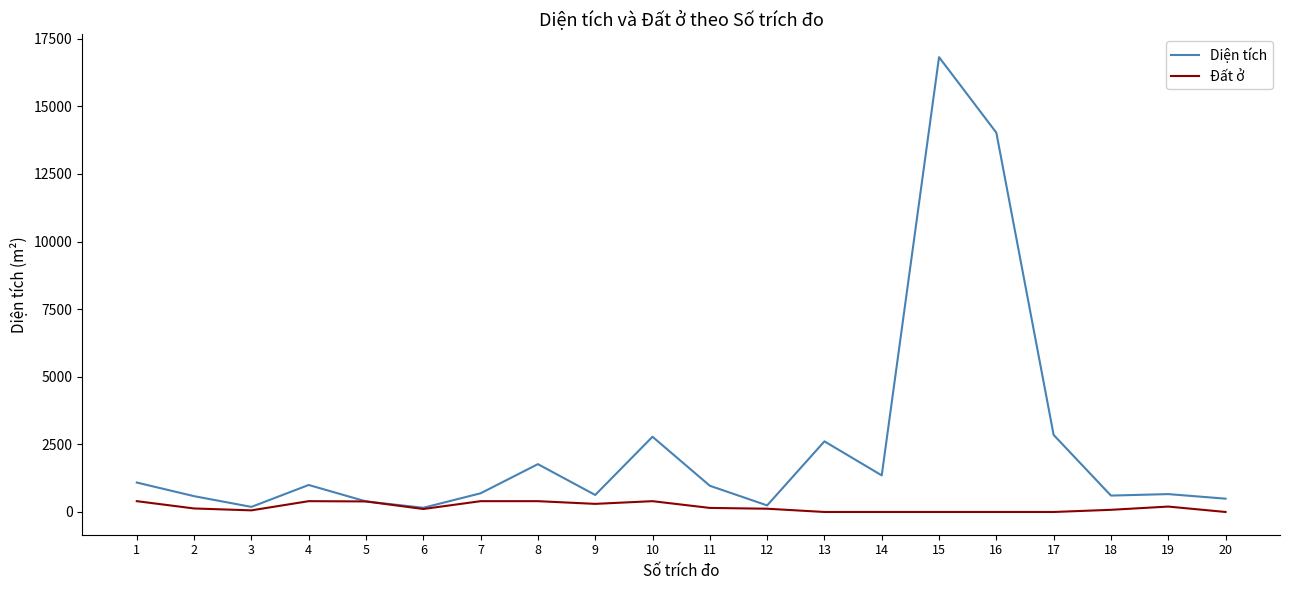

What is the spread (max minus min) of values at 9?

329.2